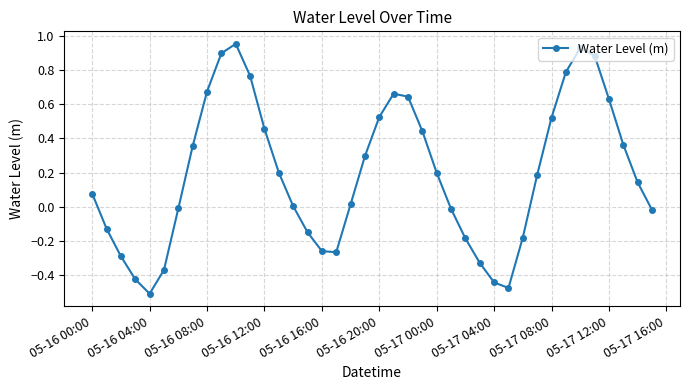

How many points are lower than both their immediate neighbors (excluding endpoints)?

3